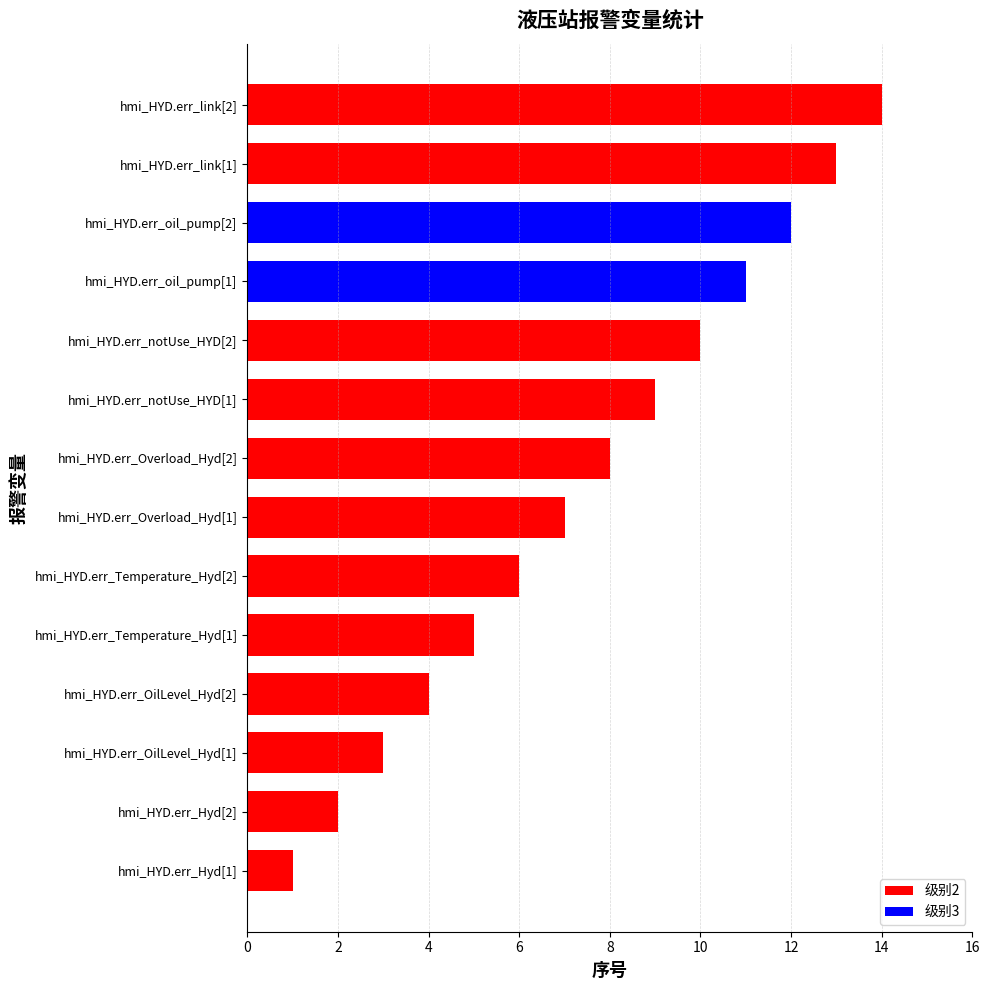

How many bars are there in total?

14